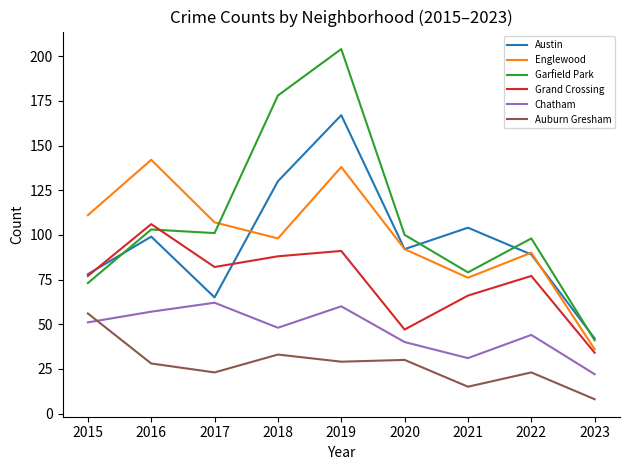

Is it true that Englewood equals 111 at 2015?

True